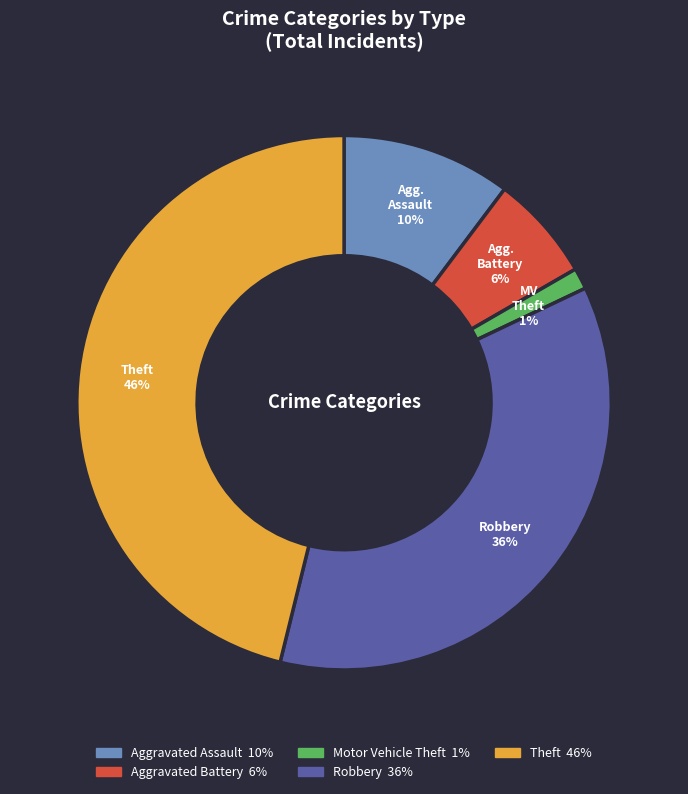

Does Aggravated Assault represent more than half of the total?

No